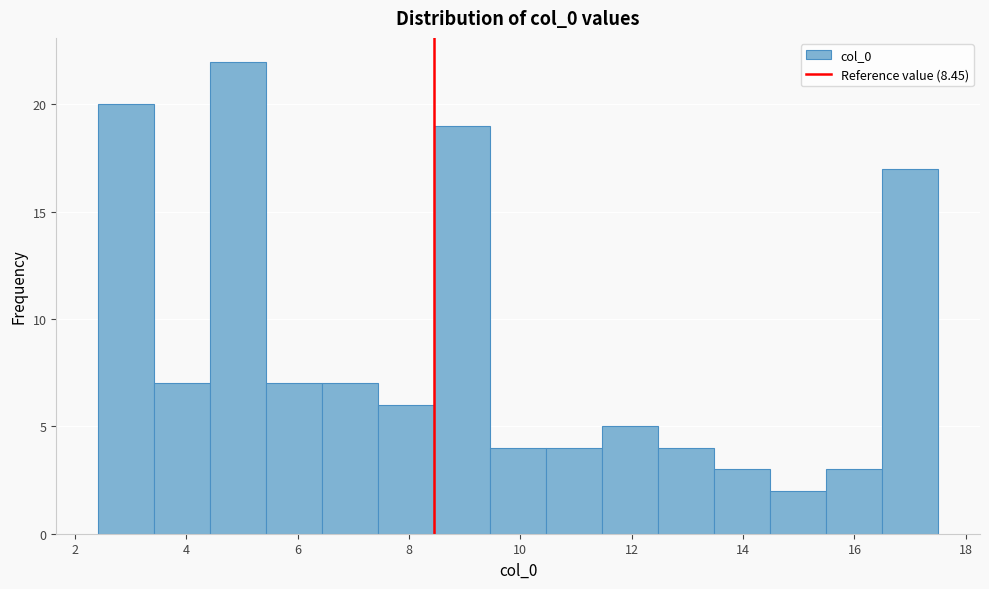

What is the height of the bar covering 5.4 to 6.4 on the x-axis? Neither the bar edges nor the heights are printed on the chart, so give them approximately, as read against the axes.

7